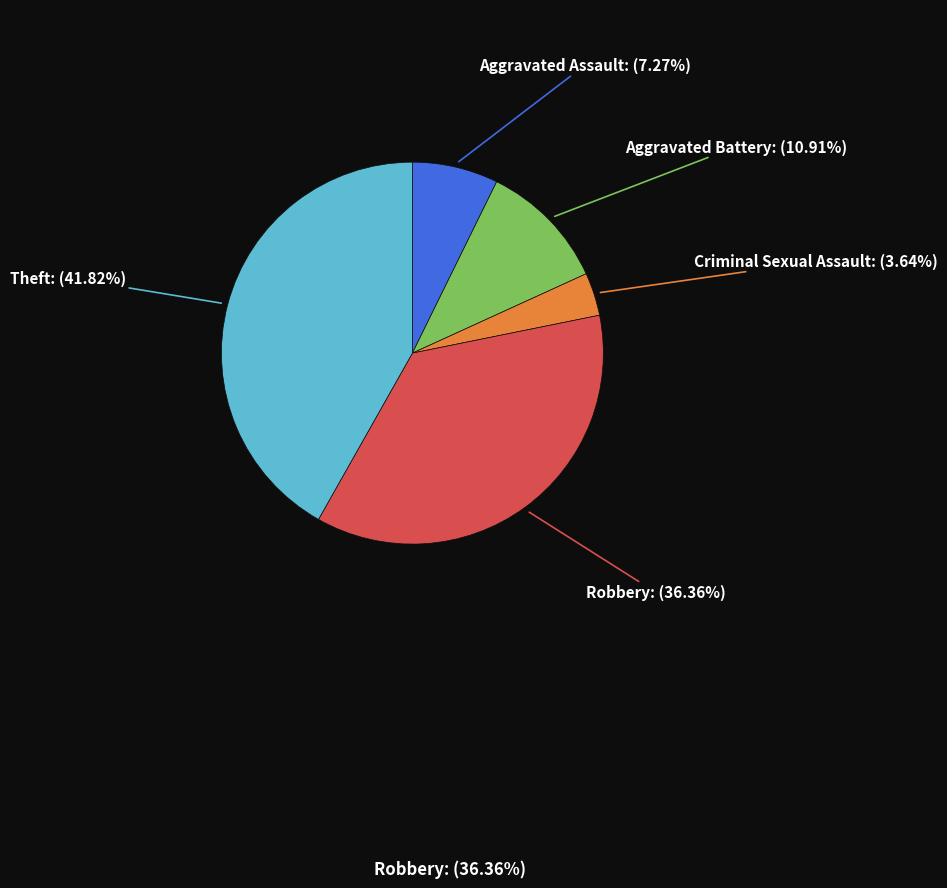

Is there any slice that represents more than half of the pie?

No